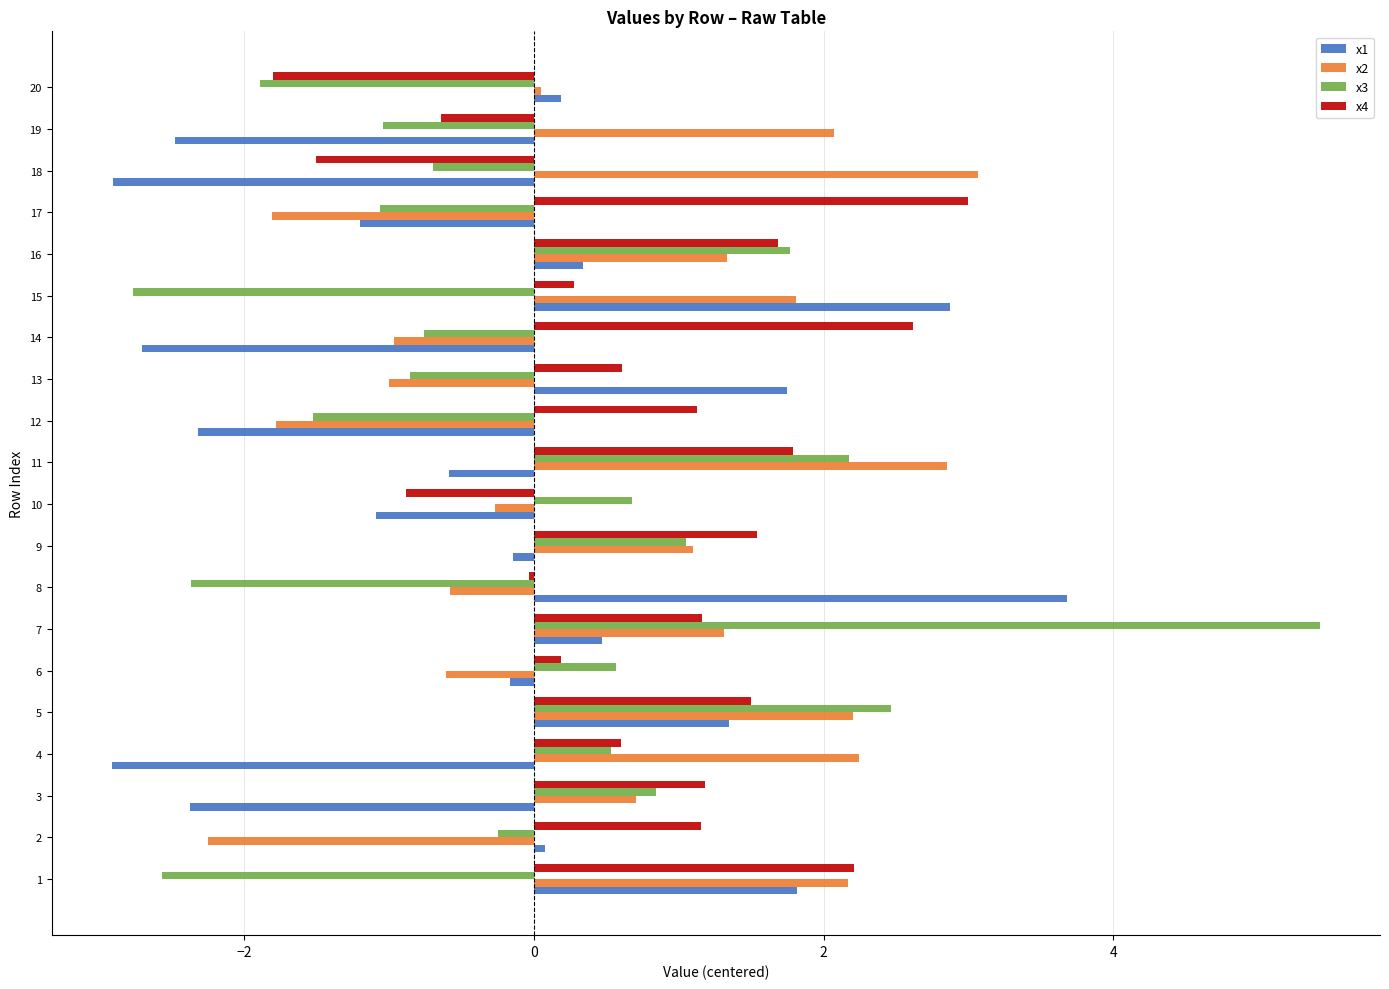

Rank the series by their average value, from lowest to highest.

x1, x3, x2, x4